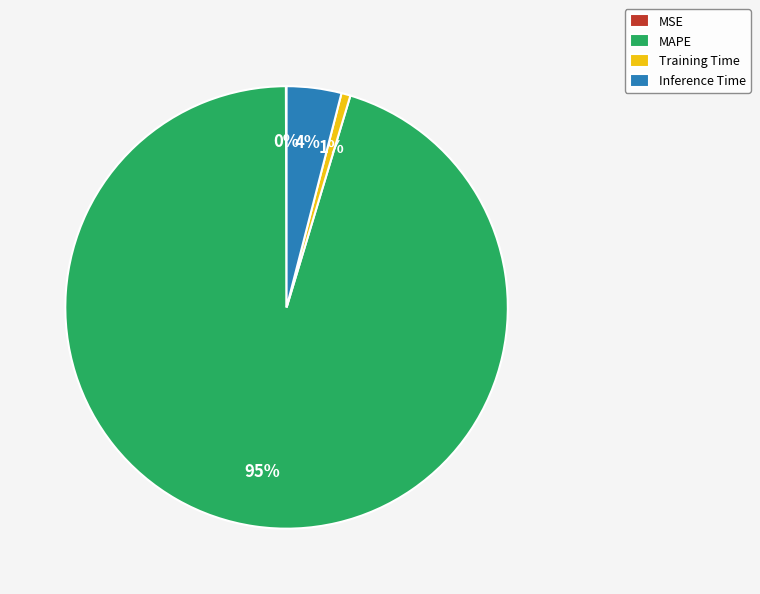

Between Inference Time and Training Time, which is larger?

Inference Time